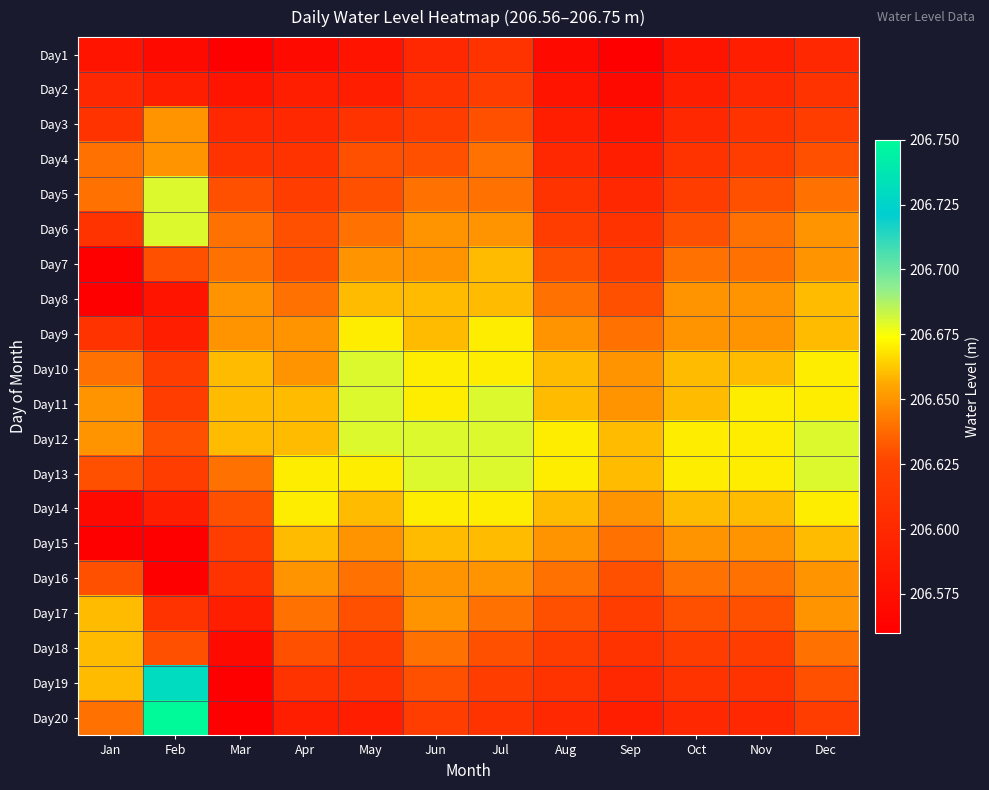

What is the spread (max minus min) of values at Mar?

0.1